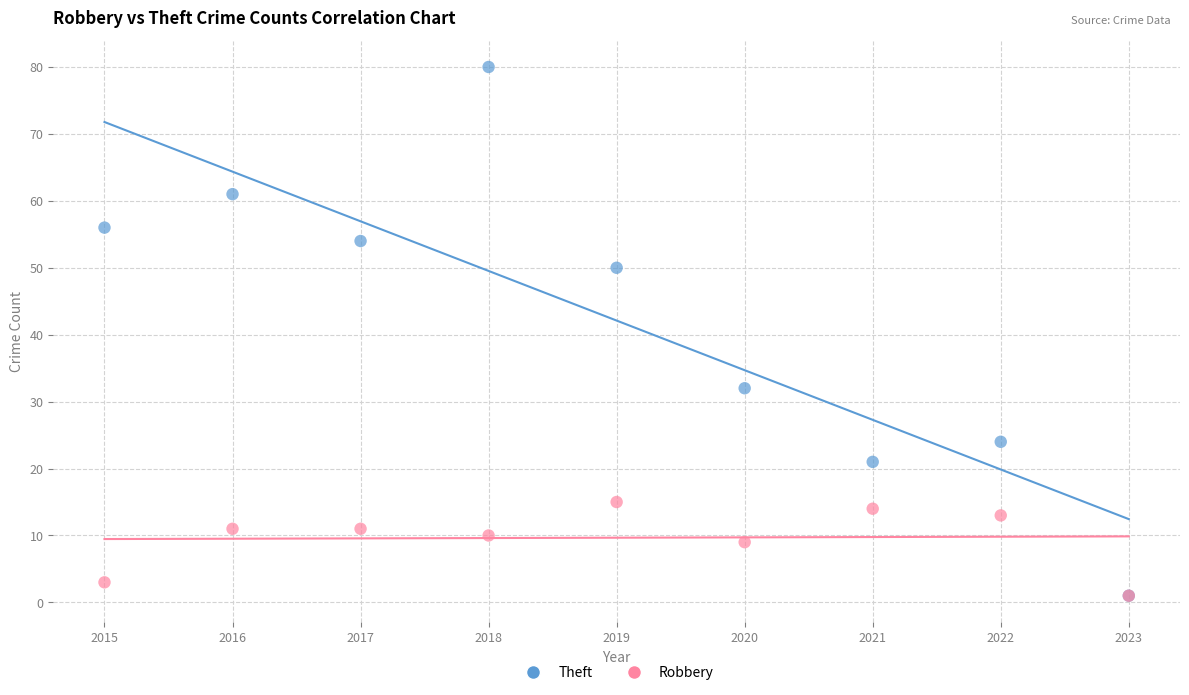

What are all the series names shown in the legend?

Theft, Robbery